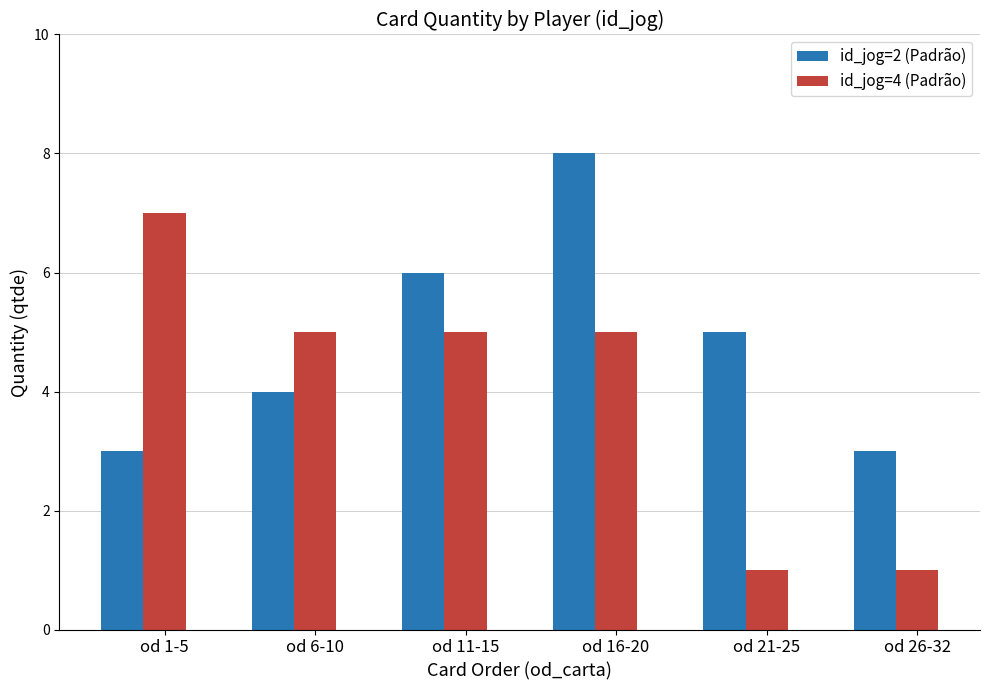

What is the greatest value displayed?

8